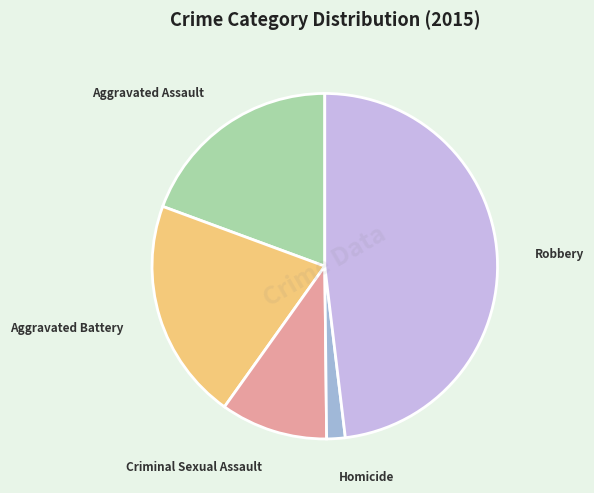

Which has a higher value, Aggravated Assault or Criminal Sexual Assault?

Aggravated Assault